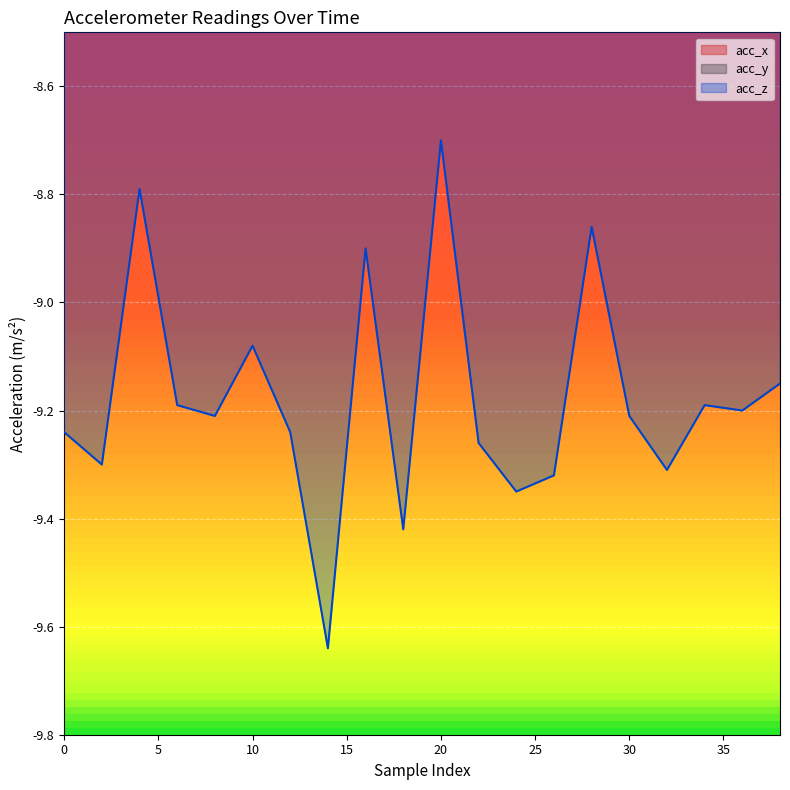

The value of acc_z at 2 is -9.3. True or false?

True